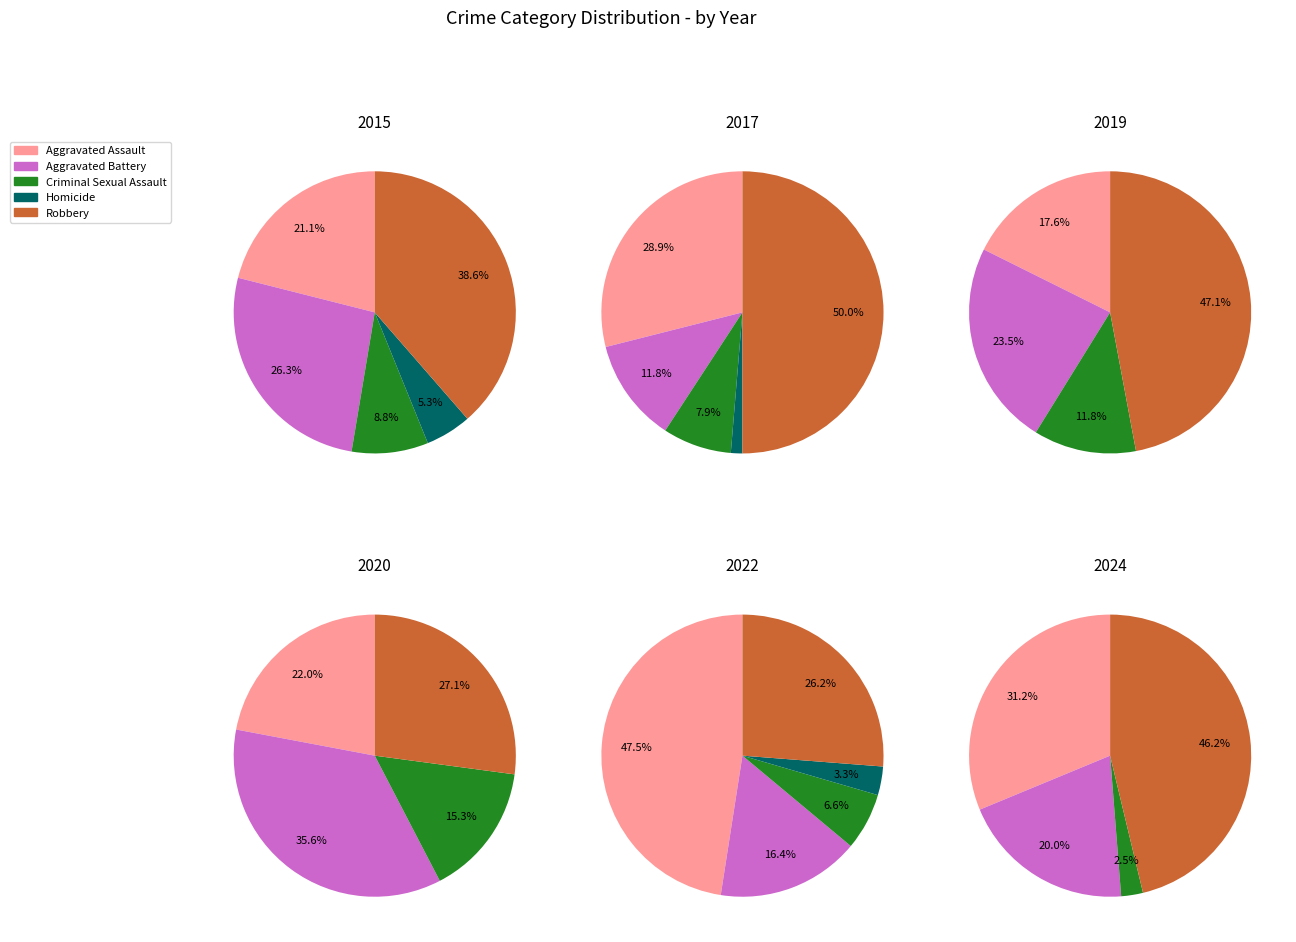

How much of the chart is everything except 2?

87.2%